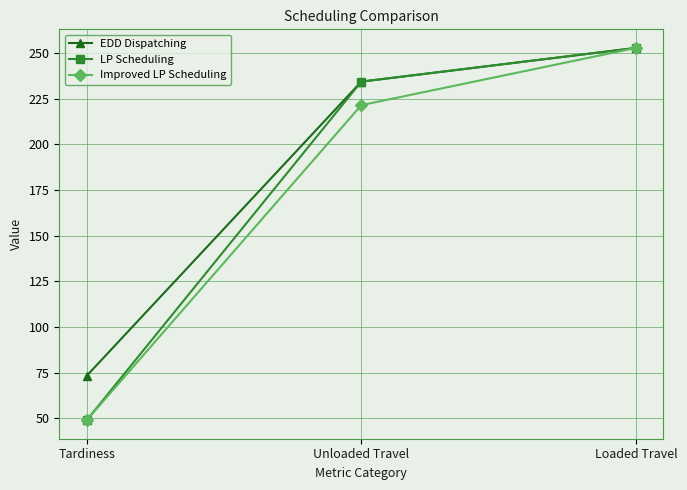

True or false: EDD Dispatching has a value of 252.9 at Loaded Travel.

True